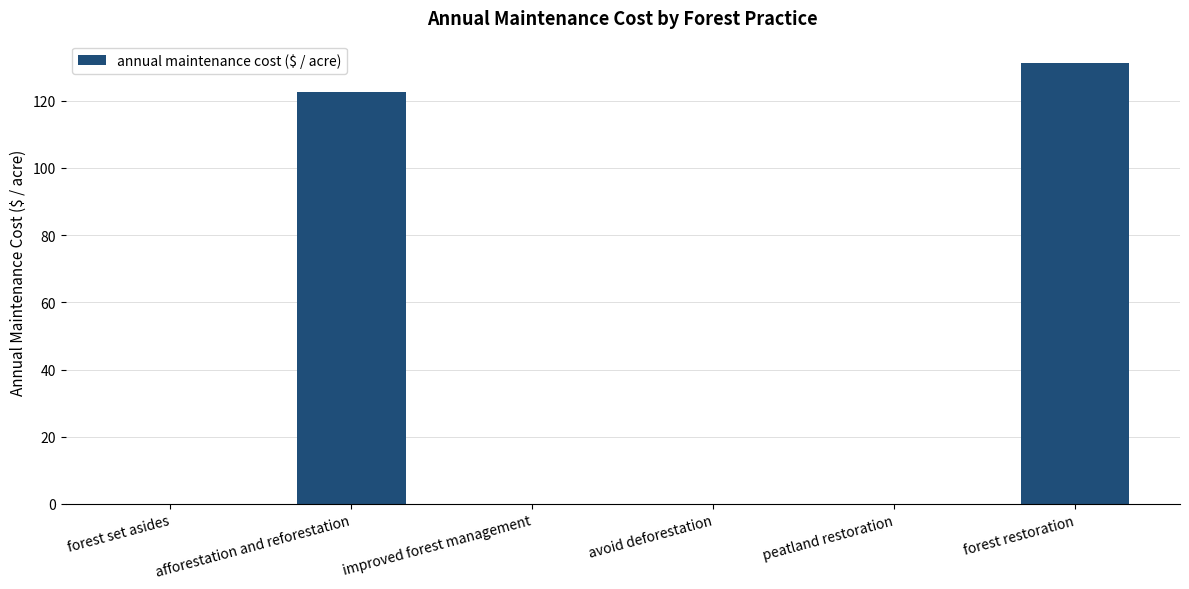

Which category has the highest value across all series?

forest restoration